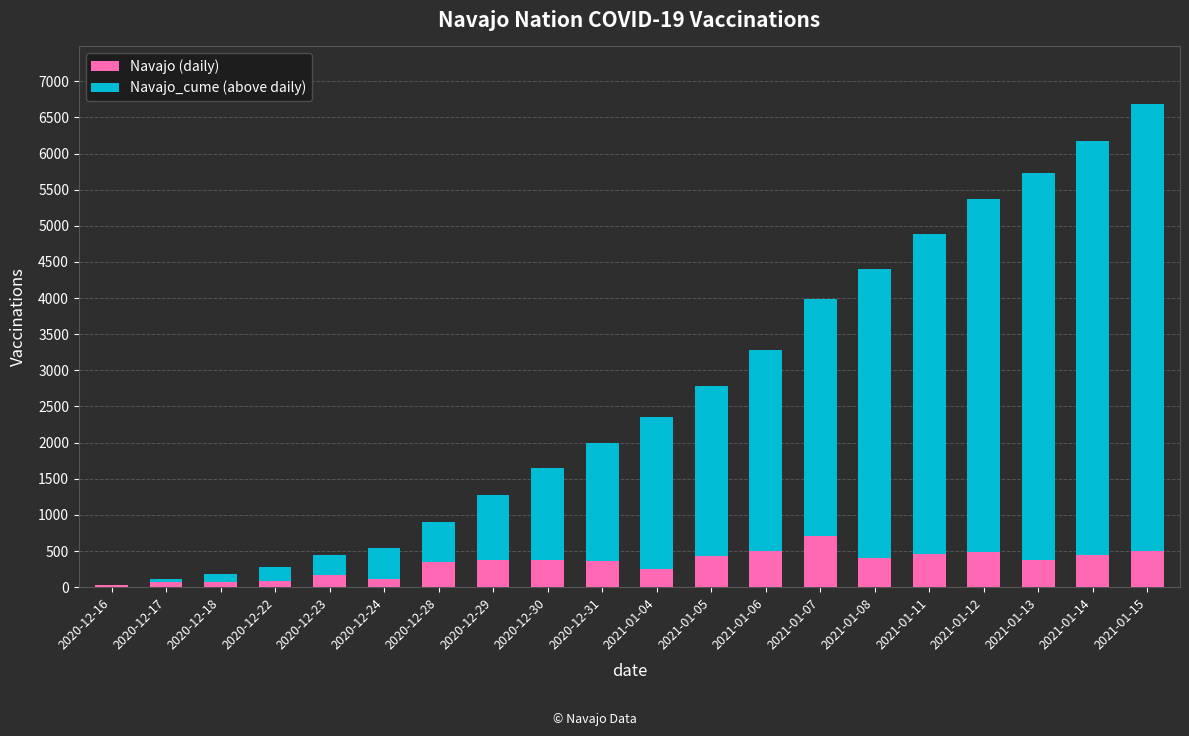

Which category has the highest value in the Navajo (daily) series?

2021-01-07